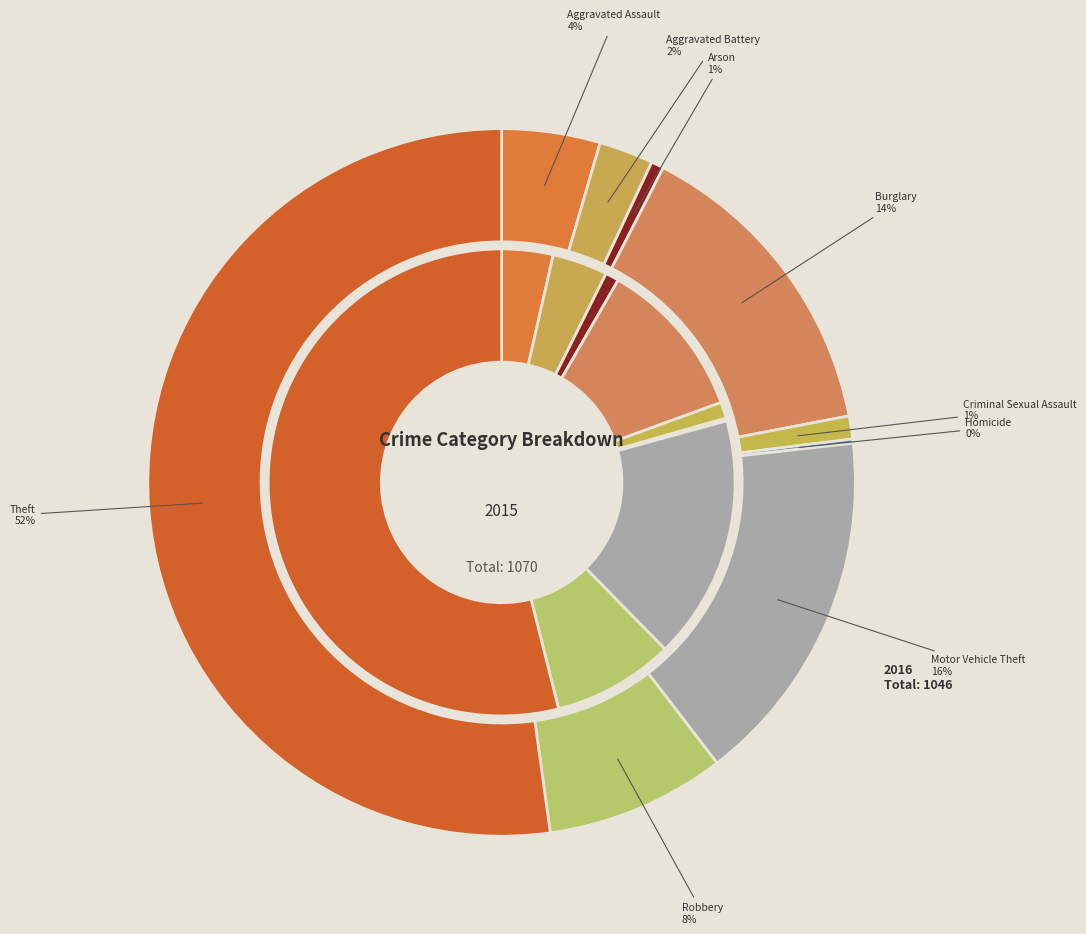

Rank the series by their average value, from lowest to highest.

2016, 2015